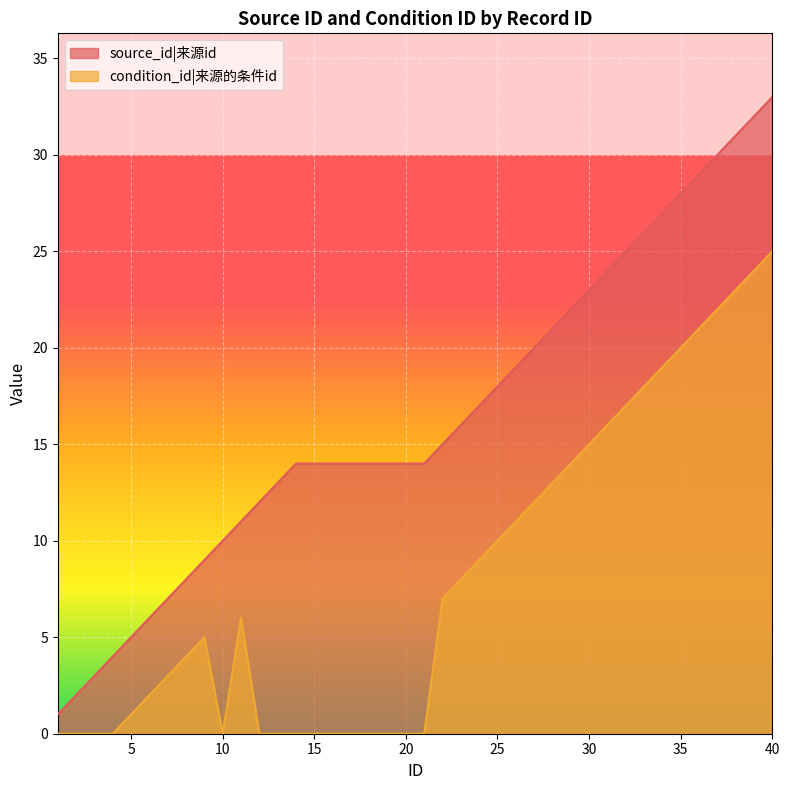

At how many categories does at least one series exceed 32?

1